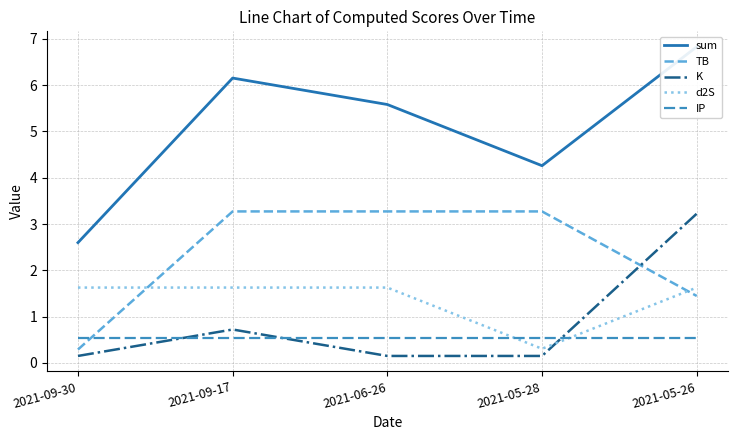

How many intersections are there between d2S and TB?

2